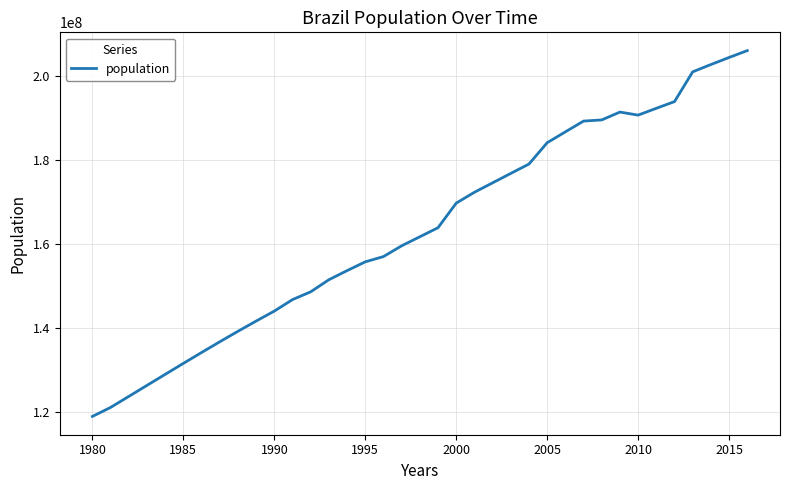

What is the difference between the maximum and second lowest values?

84959908